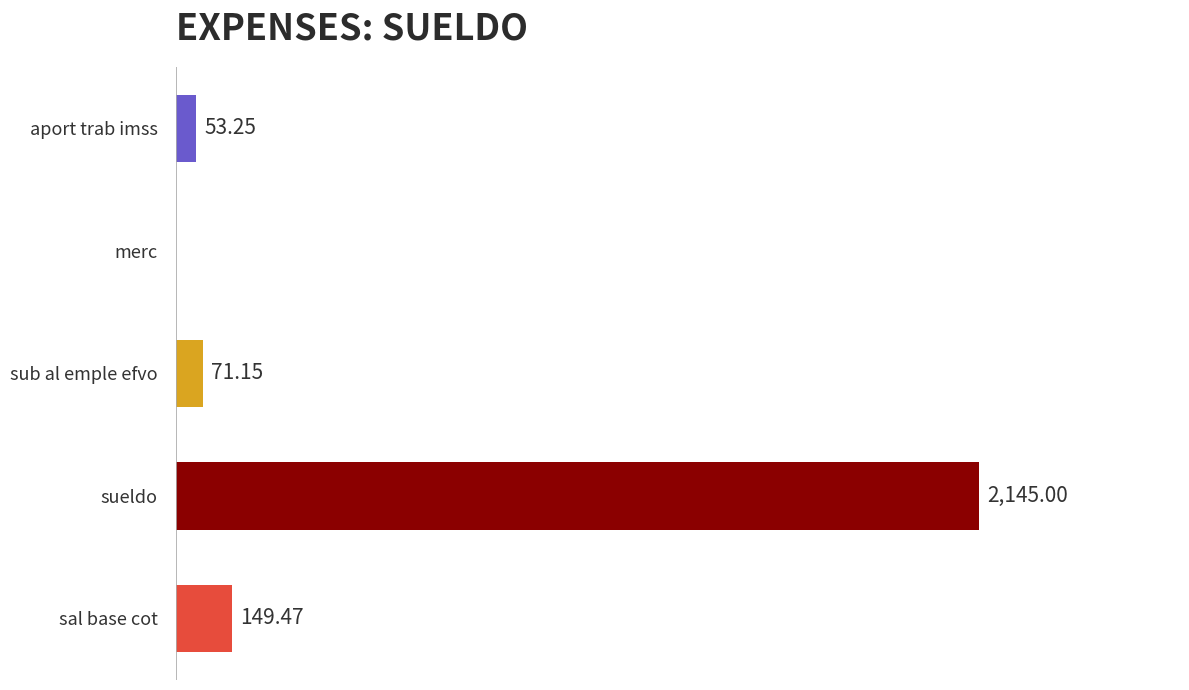

Between merc and aport trab imss, which is larger?

aport trab imss